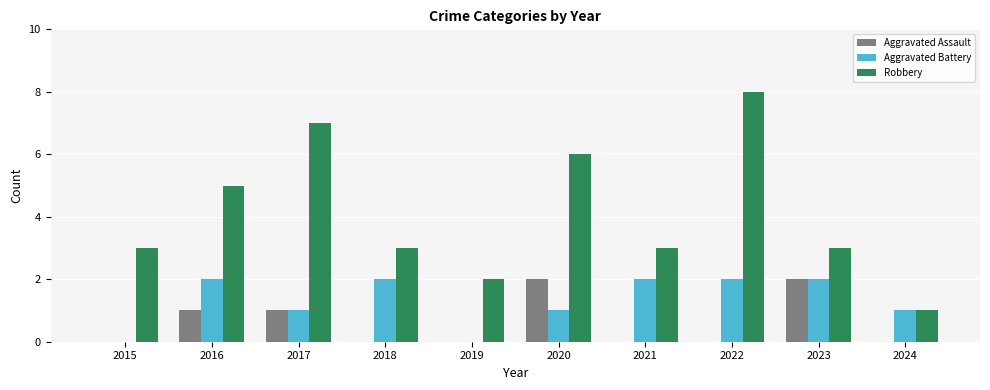

Reading left to right, extract all data points from this chart.

Aggravated Assault: 0	1	1	0	0	2	0	0	2	0
Aggravated Battery: 0	2	1	2	0	1	2	2	2	1
Robbery: 3	5	7	3	2	6	3	8	3	1